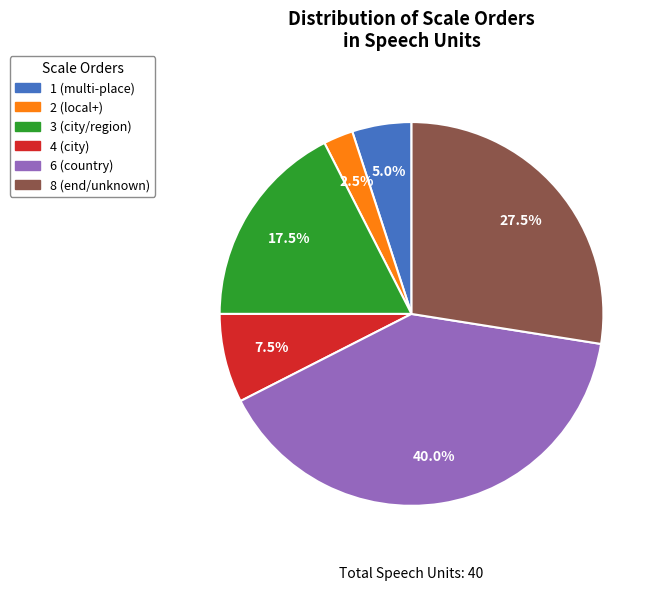

Between 3 (city/region) and 4 (city), which is larger?

3 (city/region)